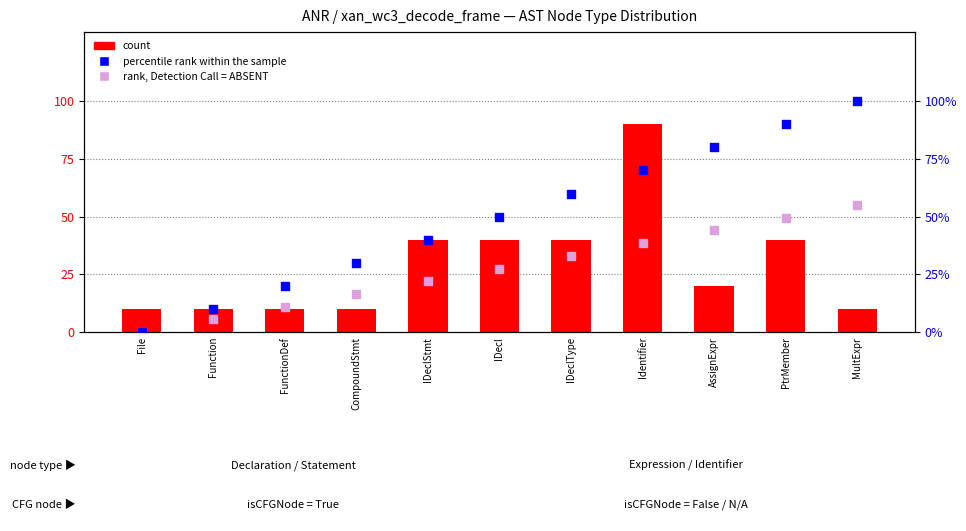

Which series has the widest spread of Y values?

percentile rank within the sample